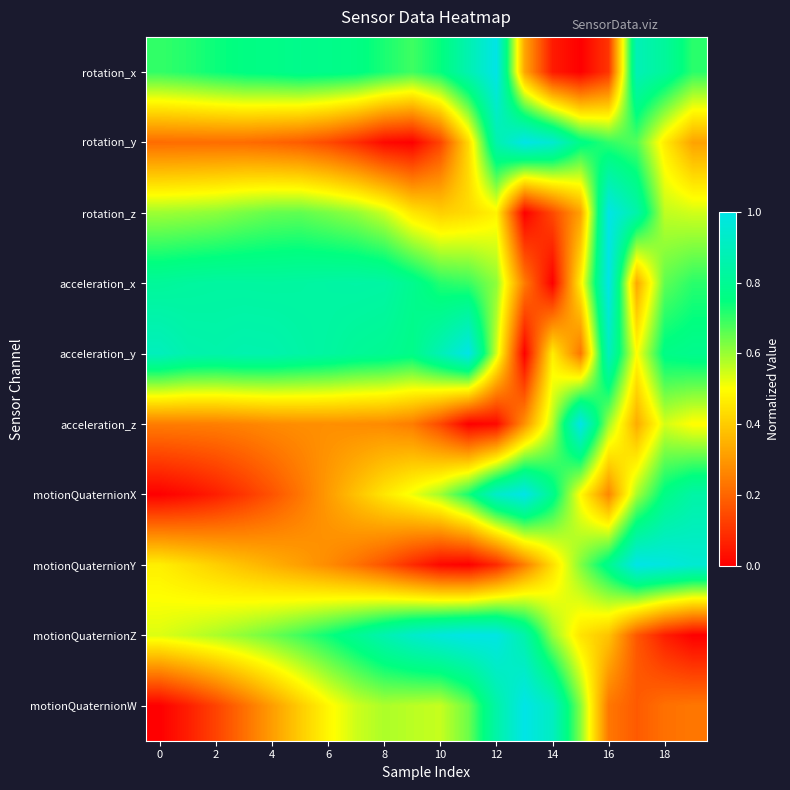

How many distinct data groups are displayed?

10